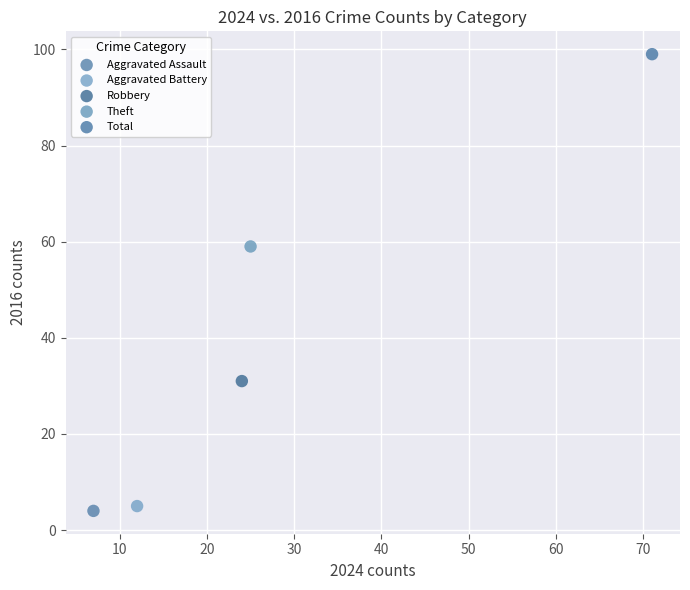

What are all the series names shown in the legend?

Aggravated Assault, Aggravated Battery, Robbery, Theft, Total